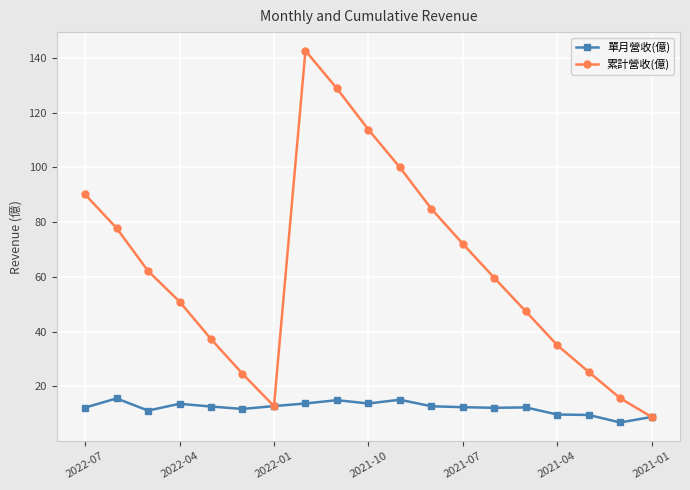

What is the average value of the 累計營收(億) series?

62.6